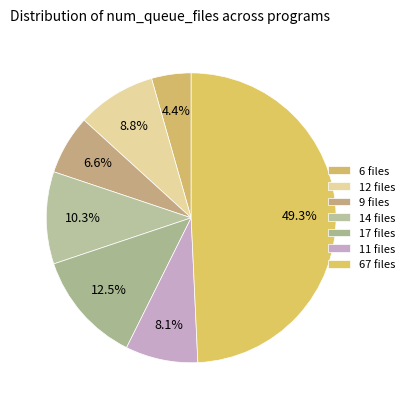

What is the smallest slice in the pie chart?

6 files